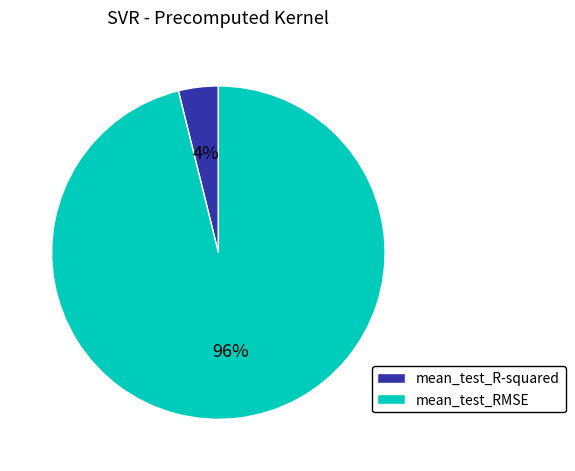

Rank the categories by value from lowest to highest.

mean_test_R-squared, mean_test_RMSE